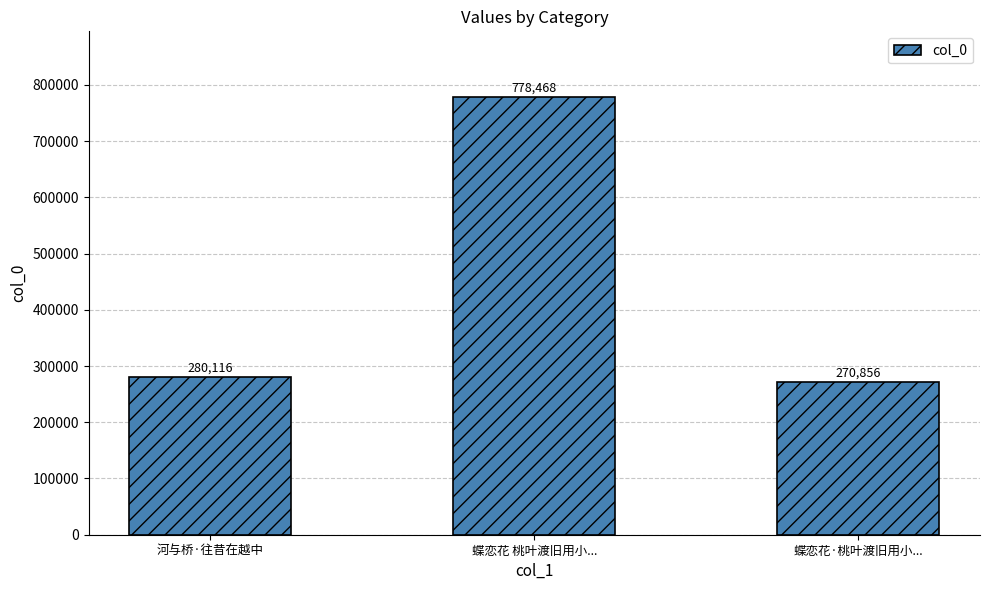

Reading right to left, extract all data points from this chart.

270856	778468	280116